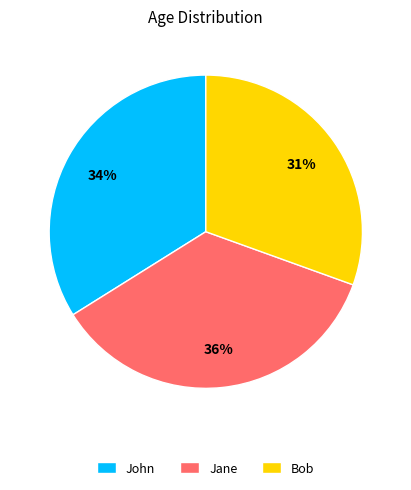

The Jane slice represents 36% of the pie. True or false?

True